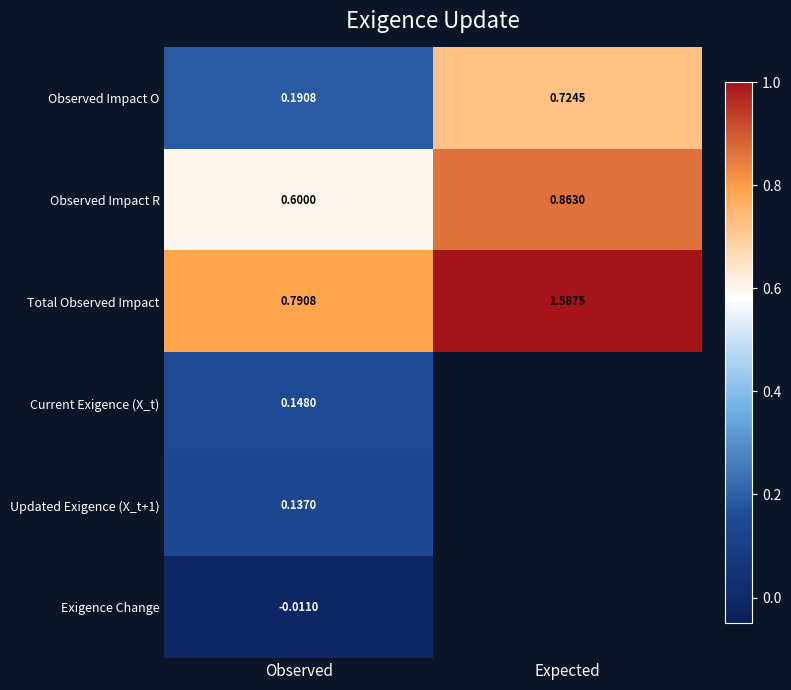

Which category has the highest value in the Total Observed Impact series?

Expected